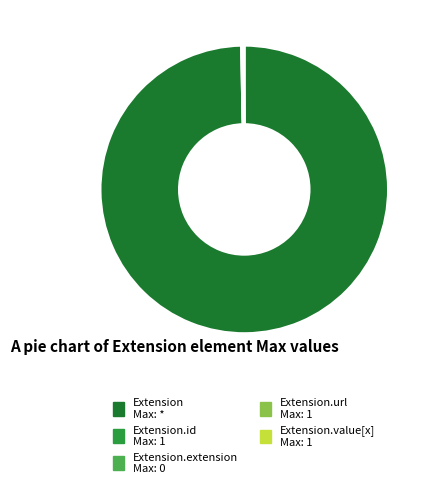

Which slice is the smallest?

Extension.extension